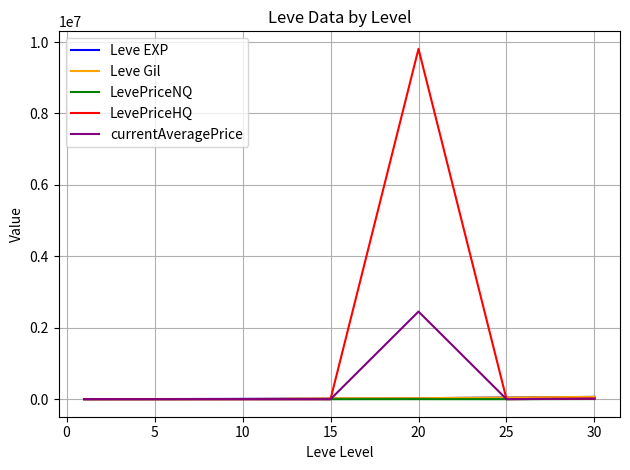

Which series has the largest range (max minus min)?

LevePriceHQ